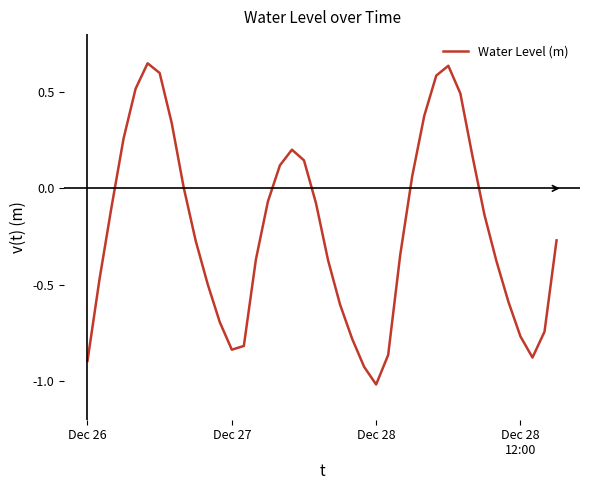

True or false: there are more than 0 points higher than both neighbors.

True